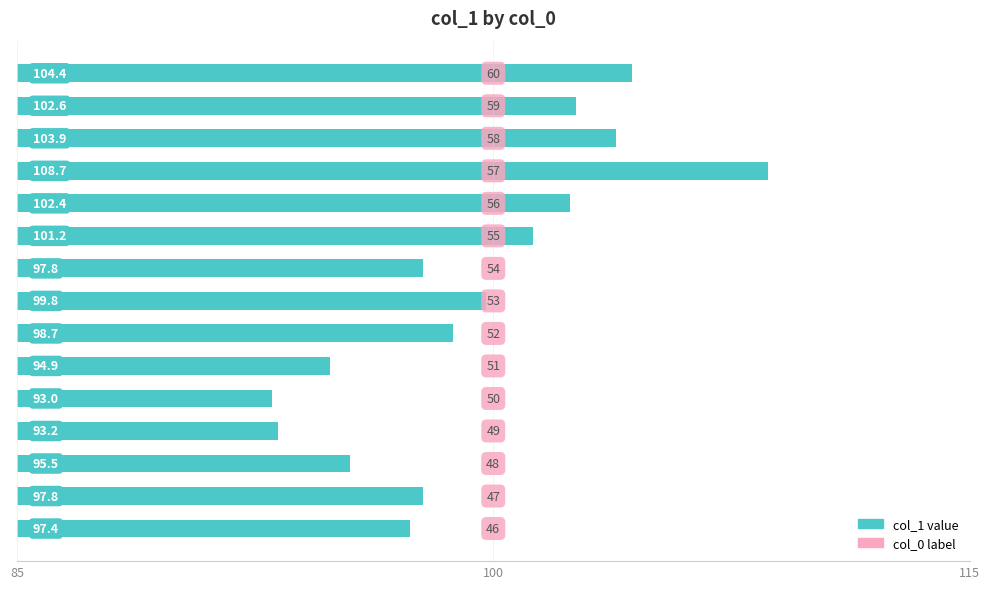

What is the minimum value shown in the chart?

93.0